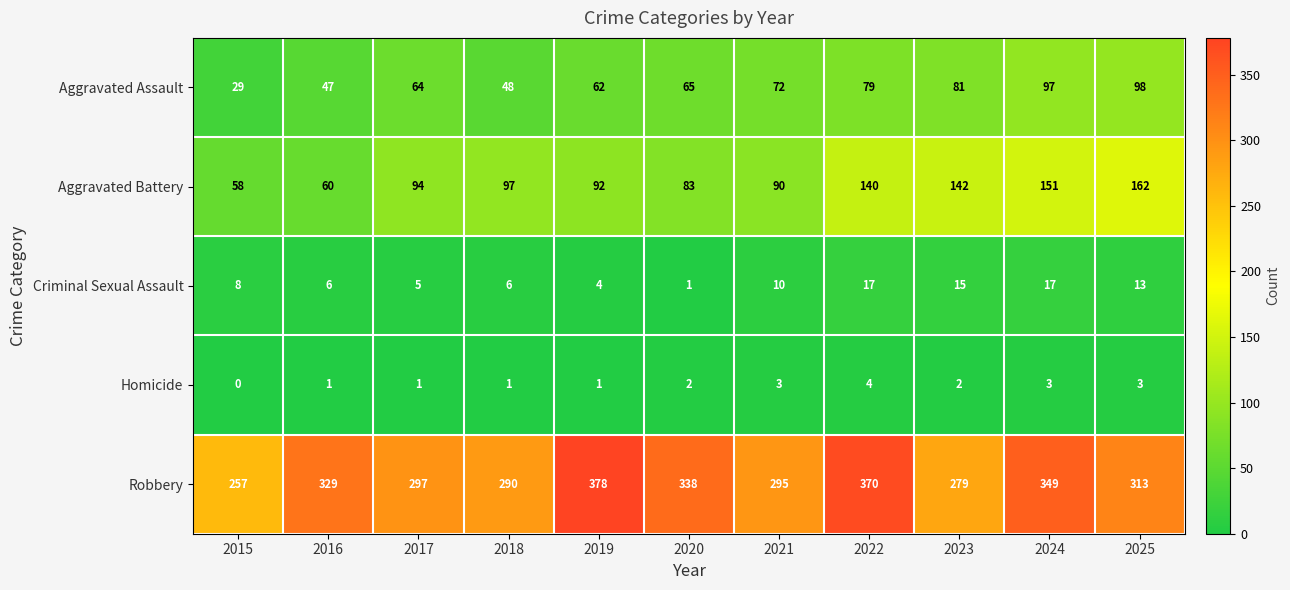

What value does the Aggravated Battery series have at 2019?

92